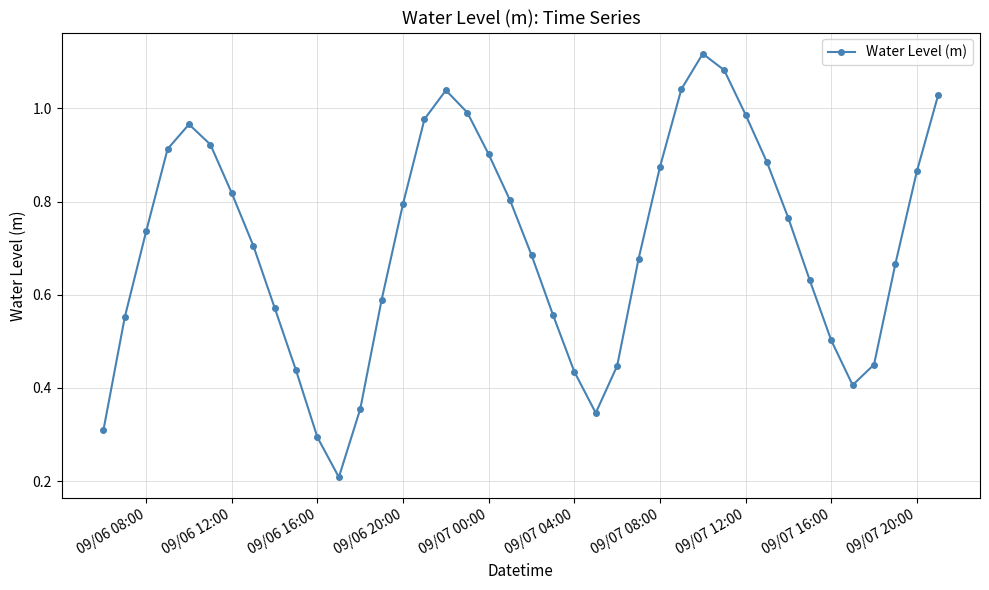

How many points are higher than both their immediate neighbors (excluding endpoints)?

3